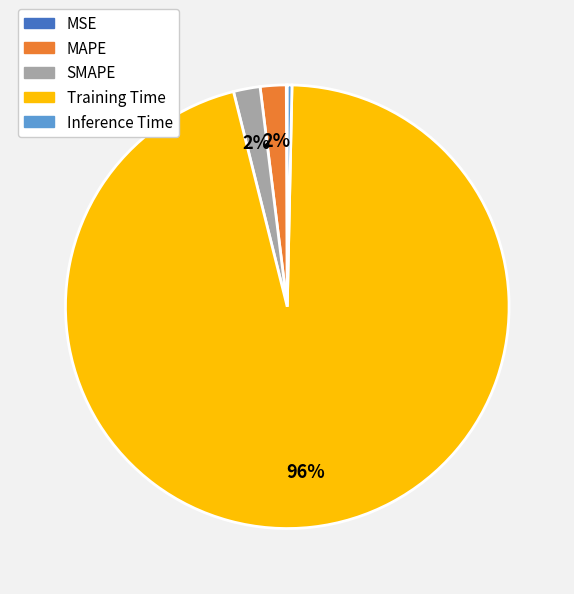

Which category accounts for the majority?

Training Time